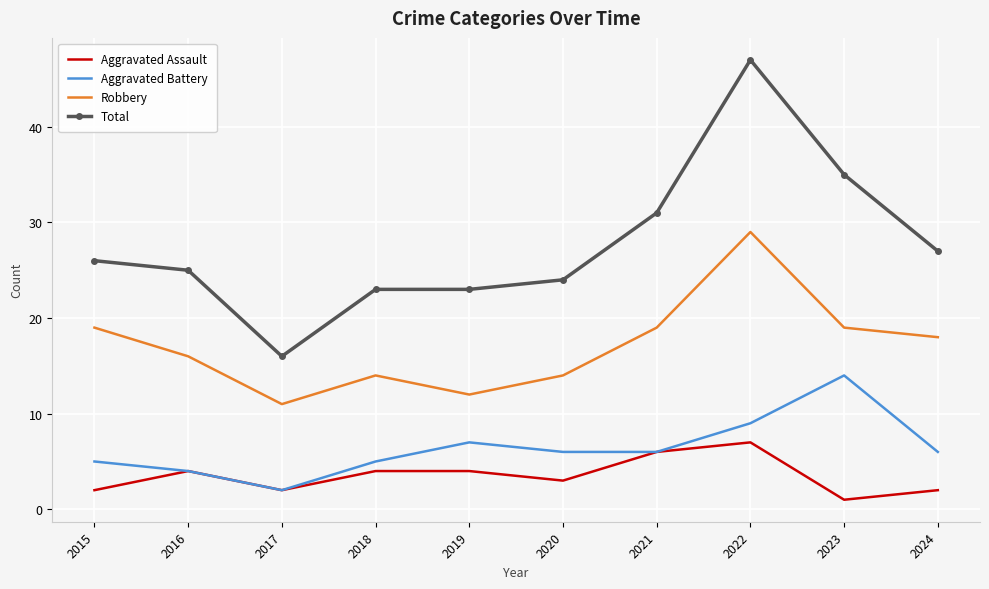

What is the maximum value shown in the chart?

47